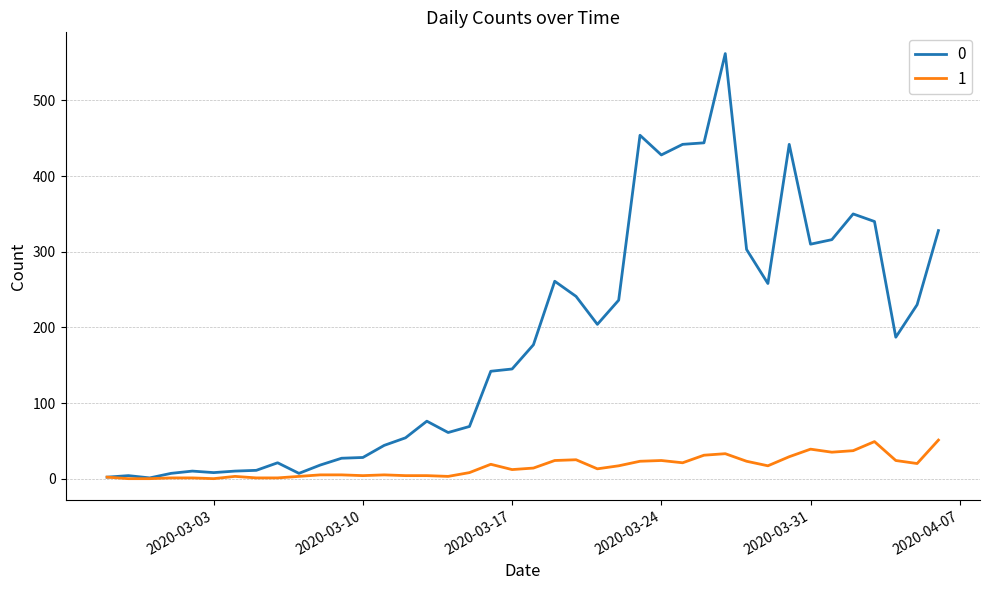

What is the maximum value shown in the chart?

562